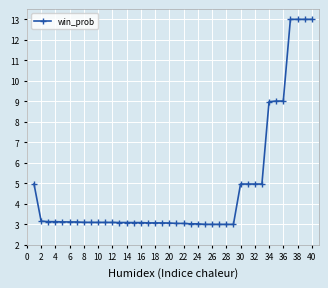

What is the smallest value displayed?

3.0